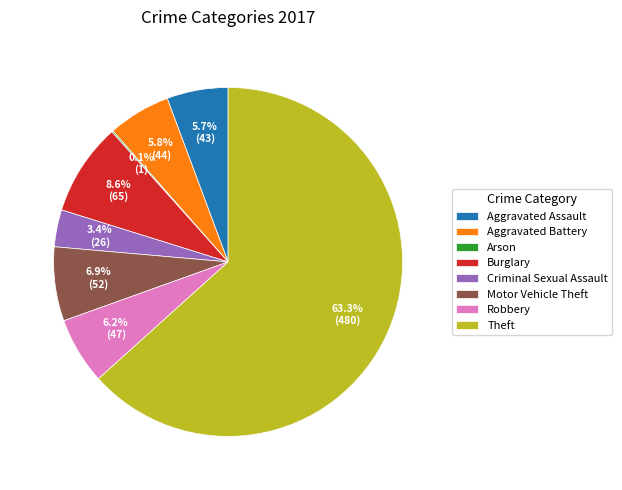

To the nearest percent, what is the difference between the largest and smallest slice percentages?

63%